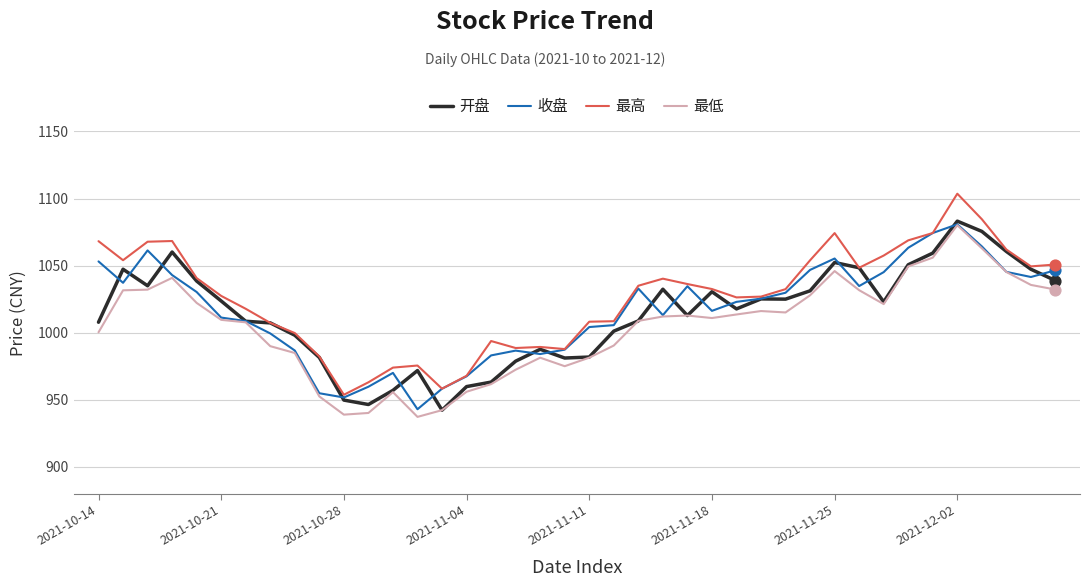

What is the minimum value for 开盘?

942.3